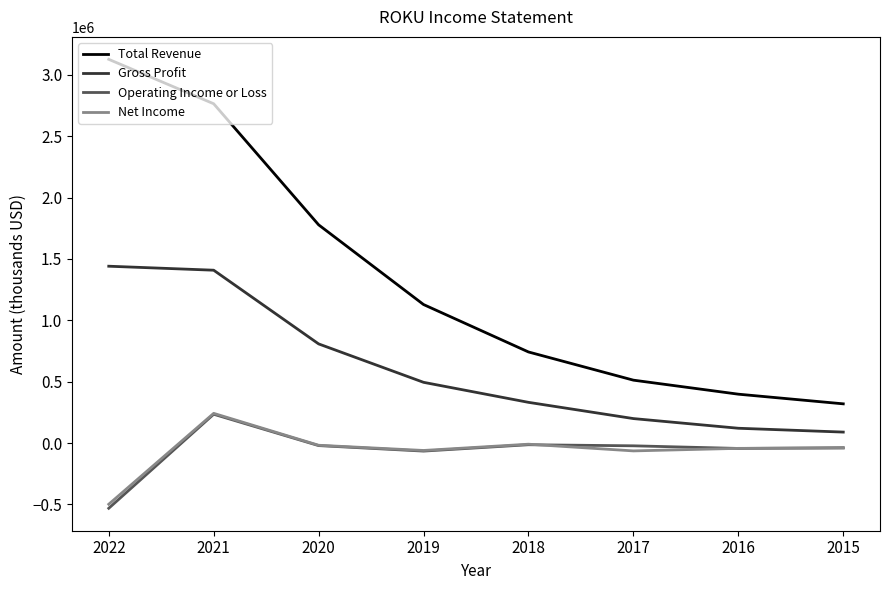

What is the difference between the second highest and minimum values in the Gross Profit series?

1318800